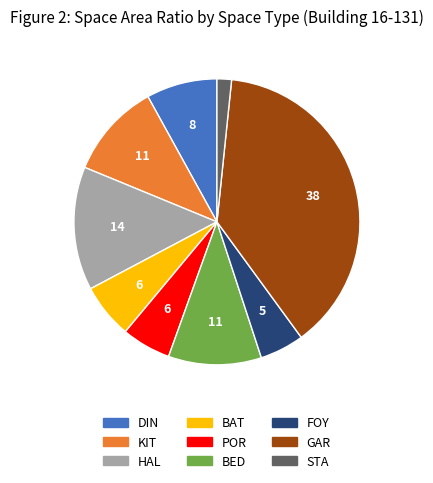

Count the number of slices in the pie.

9